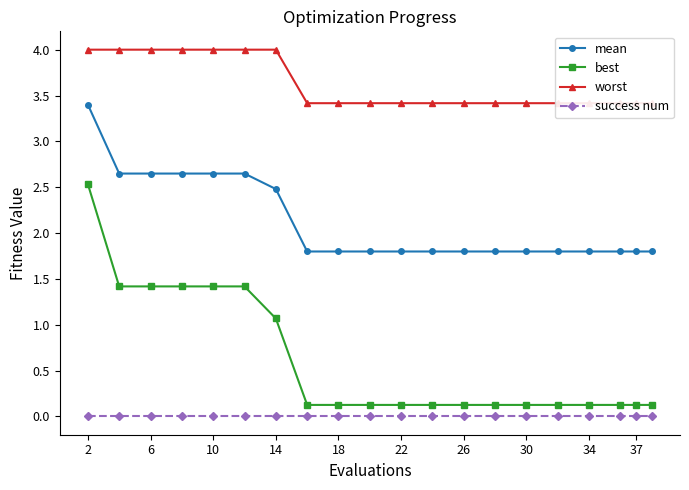

Reading left to right, transcribe all the data shown in this chart.

mean: 3.4	2.6	2.6	2.6	2.6	2.6	2.5	1.8	1.8	1.8	1.8	1.8	1.8	1.8	1.8	1.8	1.8	1.8	1.8	1.8
best: 2.5	1.4	1.4	1.4	1.4	1.4	1.1	0.1	0.1	0.1	0.1	0.1	0.1	0.1	0.1	0.1	0.1	0.1	0.1	0.1
worst: 4.0	4.0	4.0	4.0	4.0	4.0	4.0	3.4	3.4	3.4	3.4	3.4	3.4	3.4	3.4	3.4	3.4	3.4	3.4	3.4
success num: 0.0	0.0	0.0	0.0	0.0	0.0	0.0	0.0	0.0	0.0	0.0	0.0	0.0	0.0	0.0	0.0	0.0	0.0	0.0	0.0